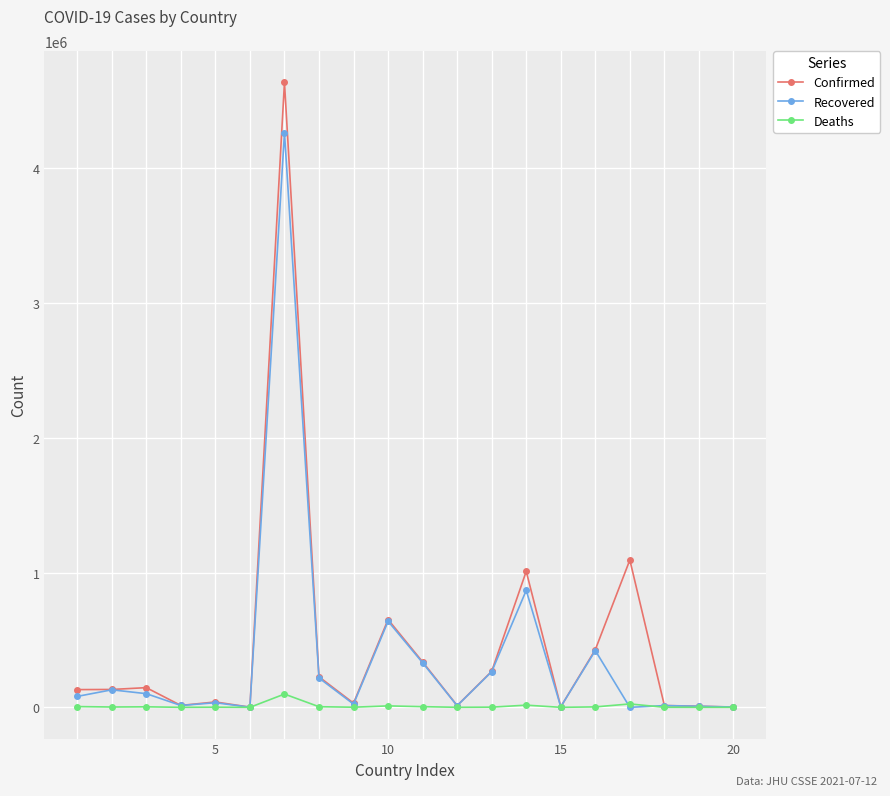

Rank the series by their maximum value, from highest to lowest.

Confirmed, Recovered, Deaths